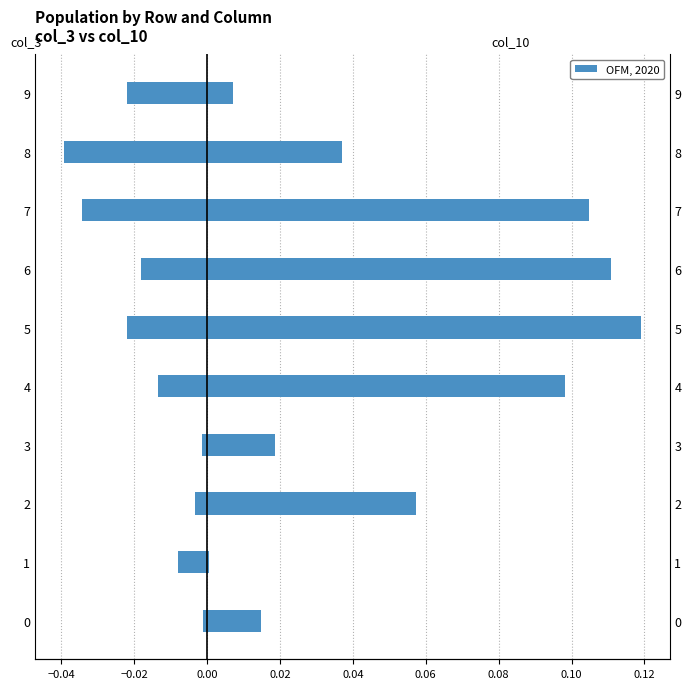

How many categories are shown in the chart?

10